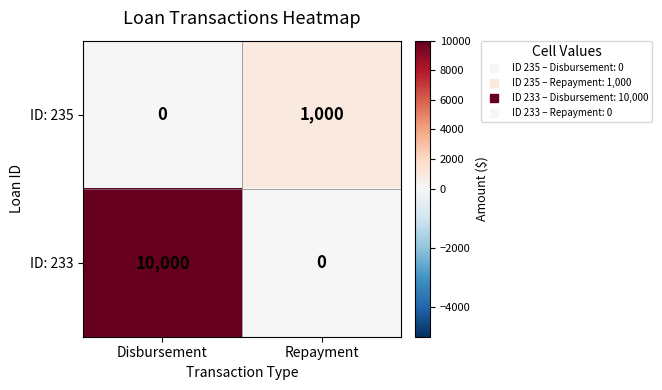

Is it true that ID: 235 equals 1663 at Repayment?

False